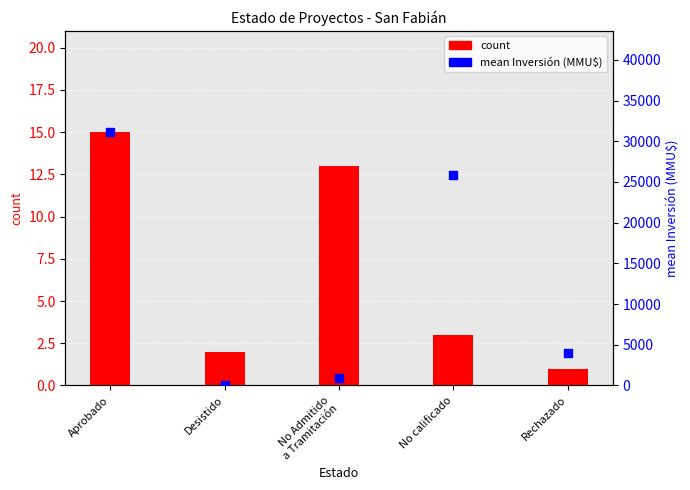

Which series contains the highest Y value?

mean Inversión (MMU$)